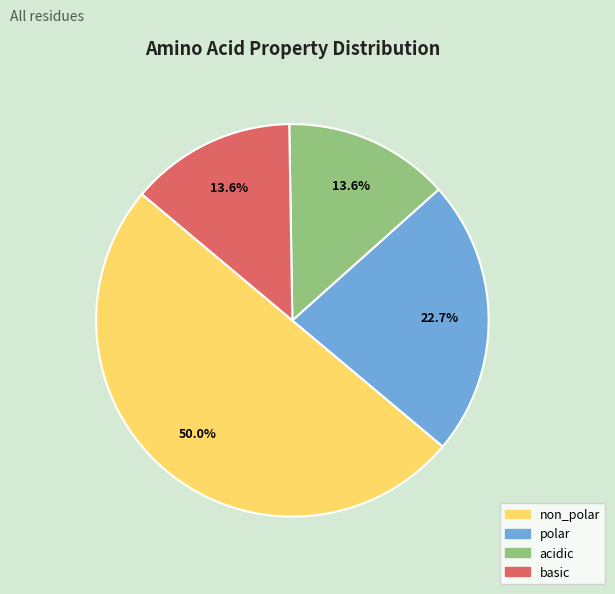

To the nearest percent, what percentage of the pie is polar?

23%